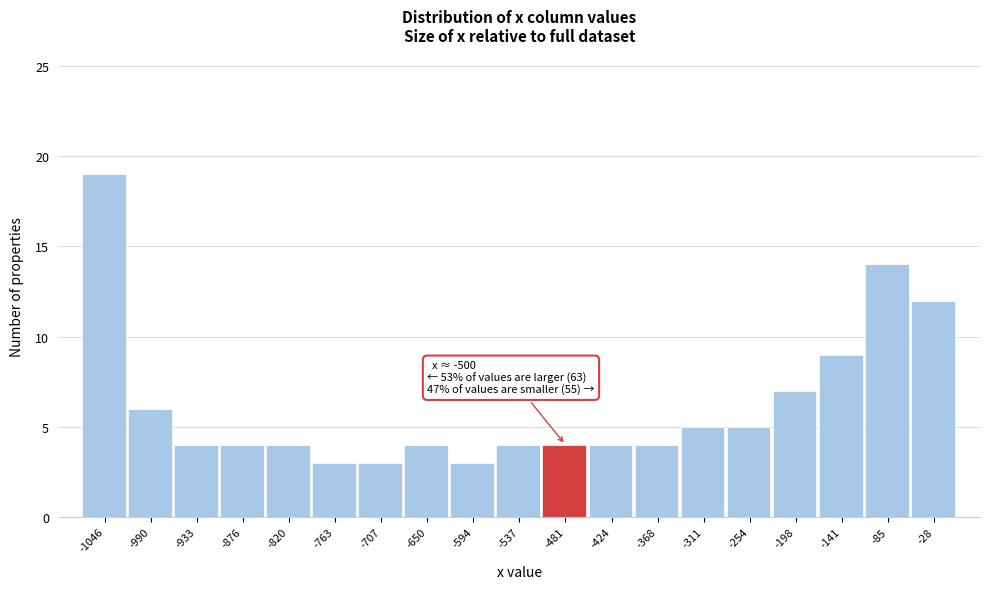

Over which range of the x-axis is the bar tallest?

-1070 to -1020